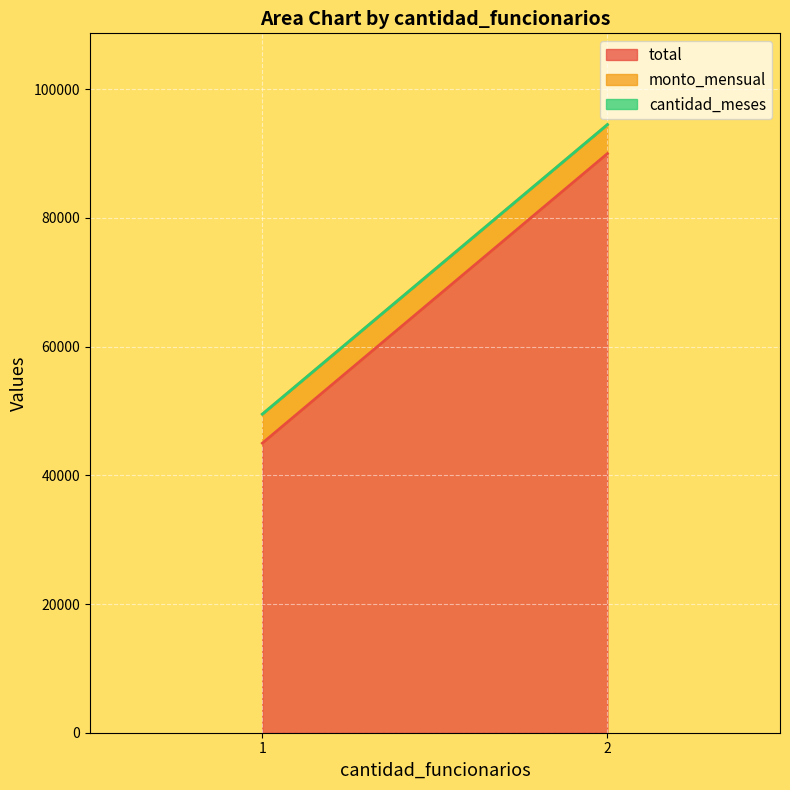

At which category is the sum across all series the highest?

2